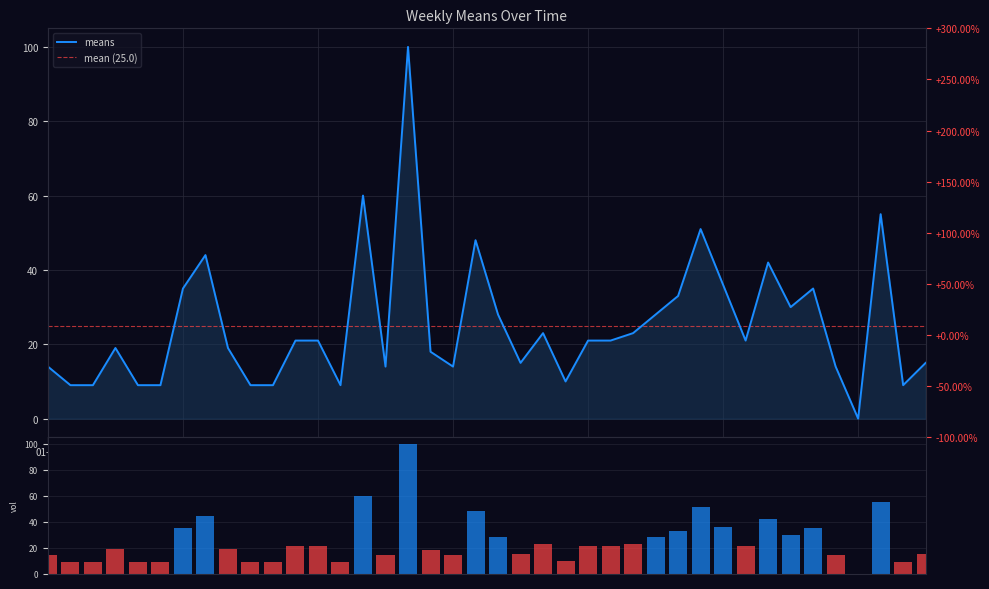

Approximately how many times larger is the value at 2018-03-25 compared to 2018-07-08?

0.9